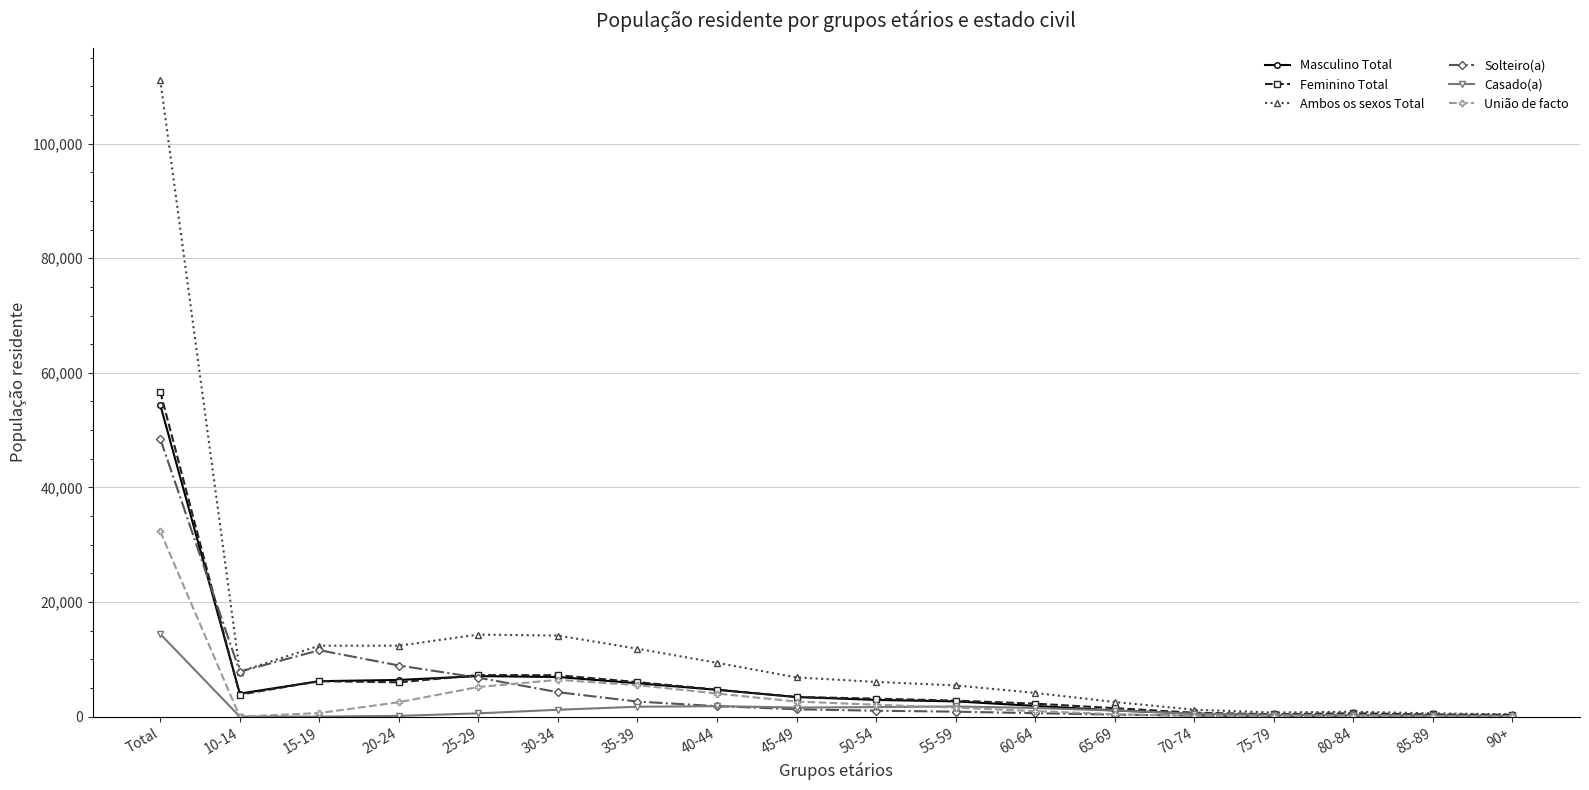

The Ambos os sexos Total series shows 14321 at 25-29. True or false?

True